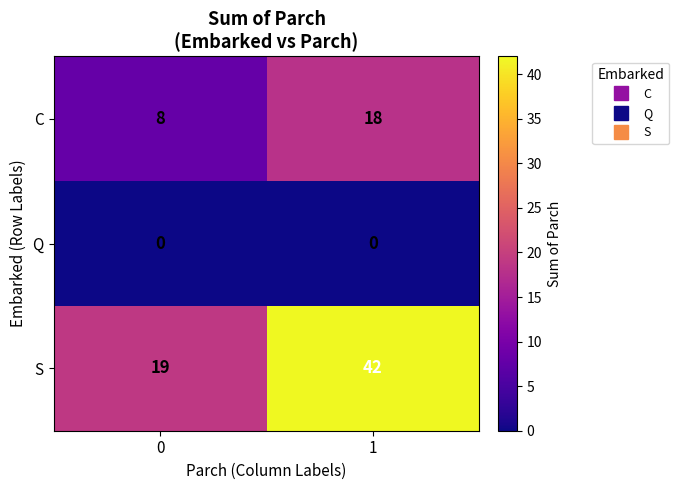

Reading right to left, list all the values displayed in this chart.

C: 1=18	0=8
Q: 1=0	0=0
S: 1=42	0=19